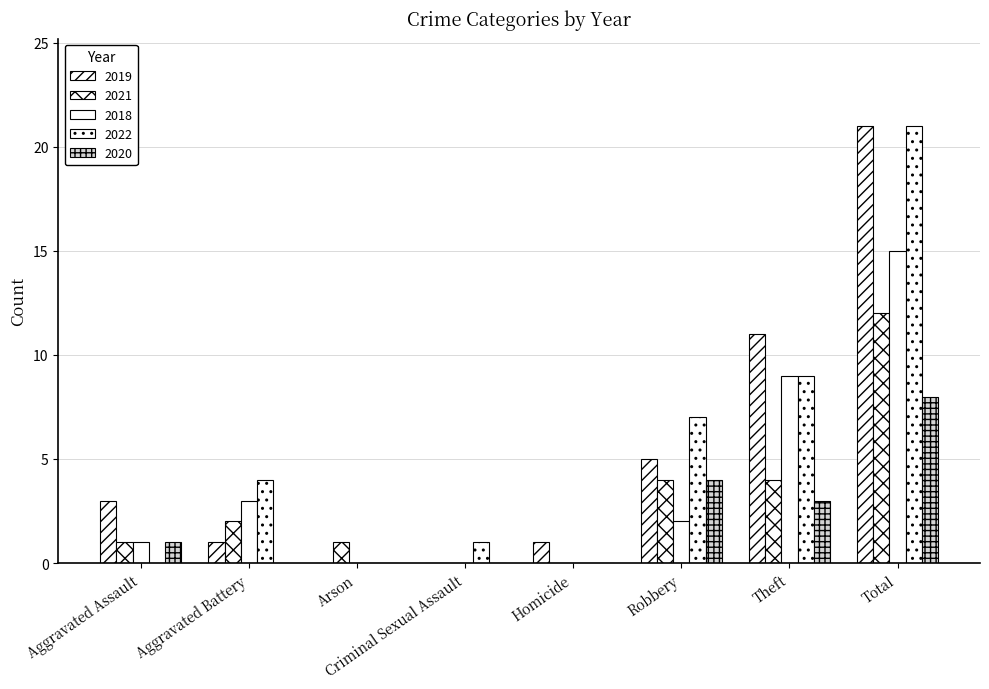

What is the total value across all series at Robbery?

22